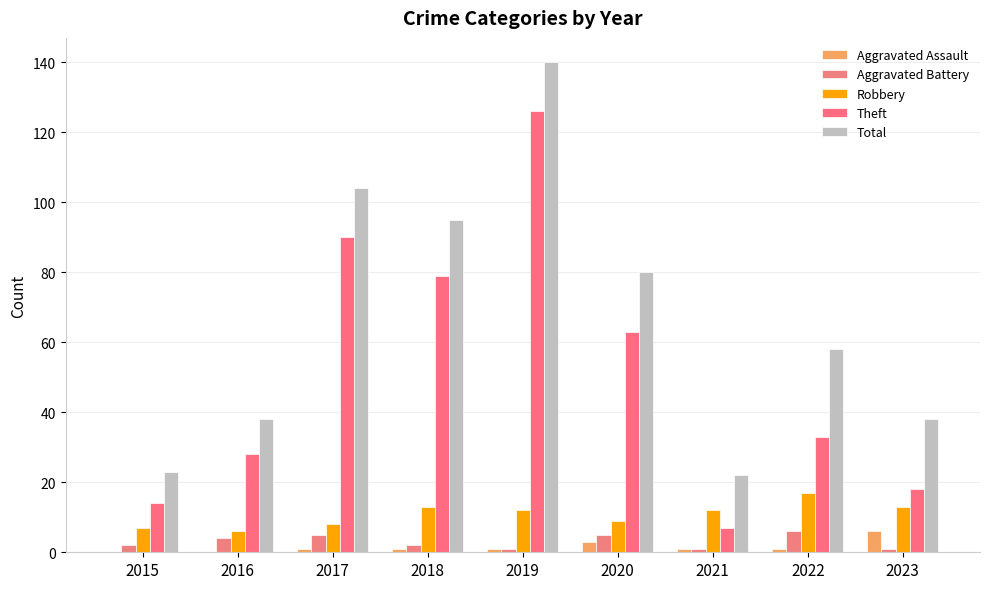

At which label does Theft first exceed 33?

2017